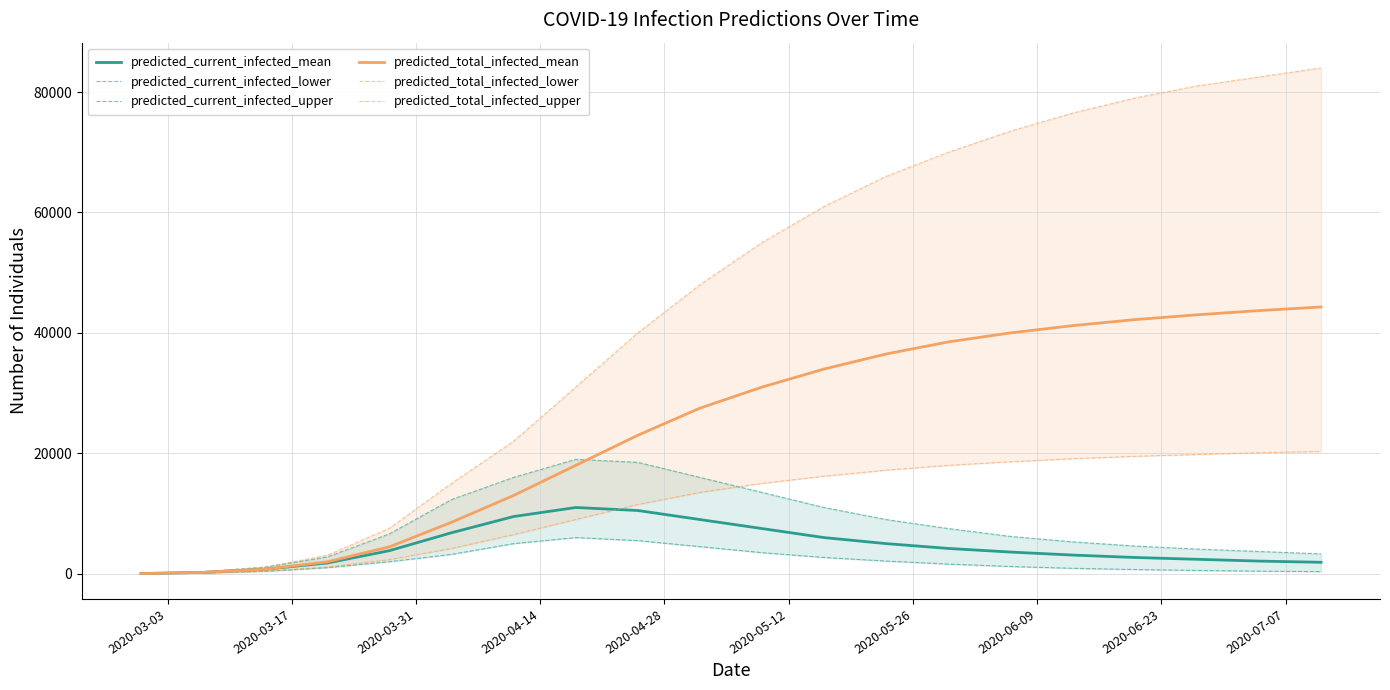

At how many categories does at least one series exceed 63927?

8